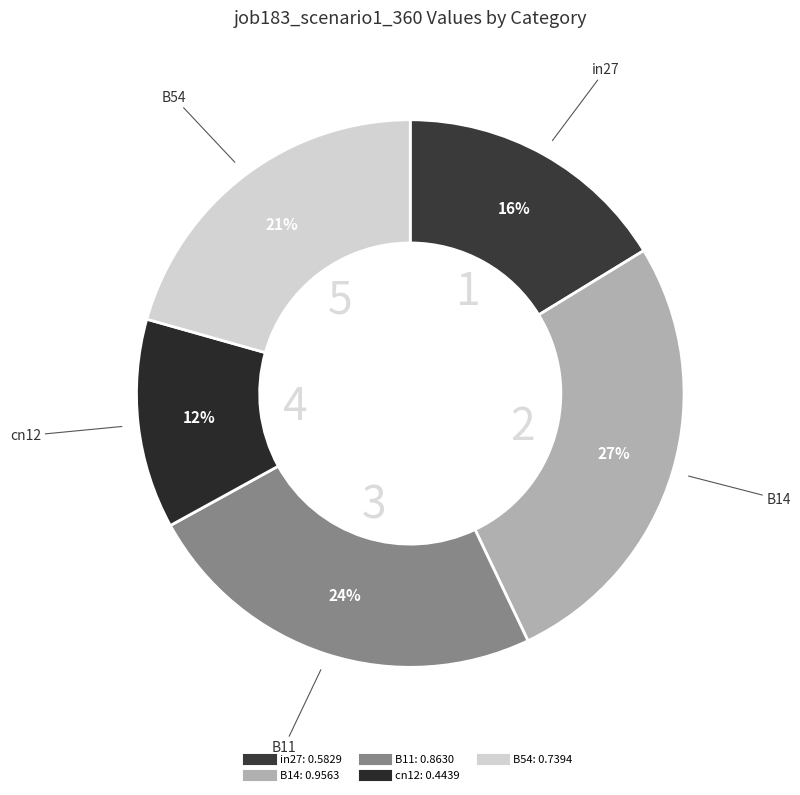

How many slices are in this pie chart?

5